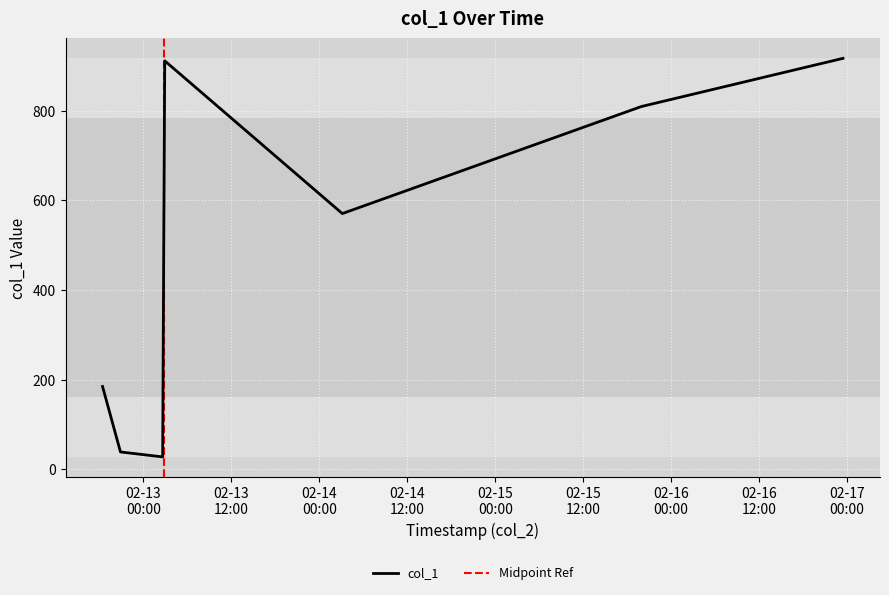

What is the change in value from 2019-02-12 20:51:50 to 2019-02-13 02:37:09?

-11.0